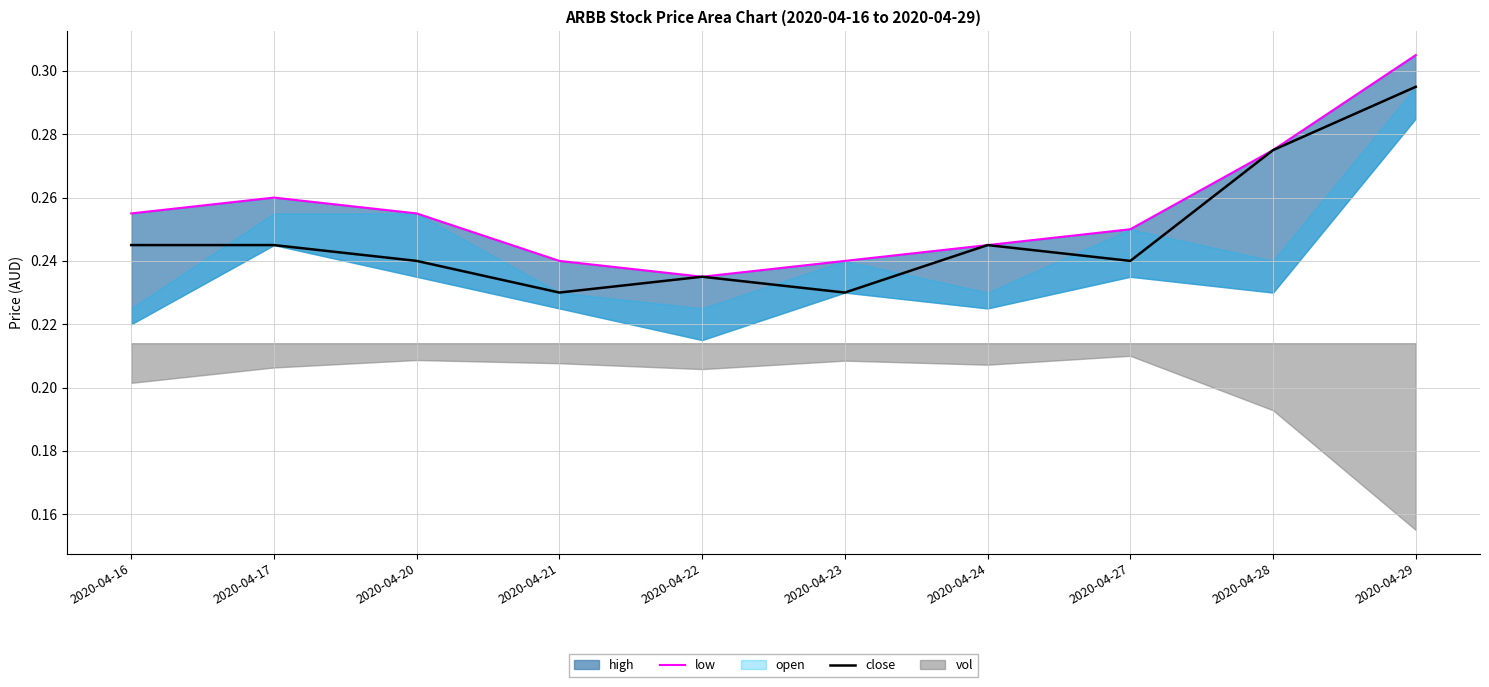

True or false: low and close cross at least once.

False